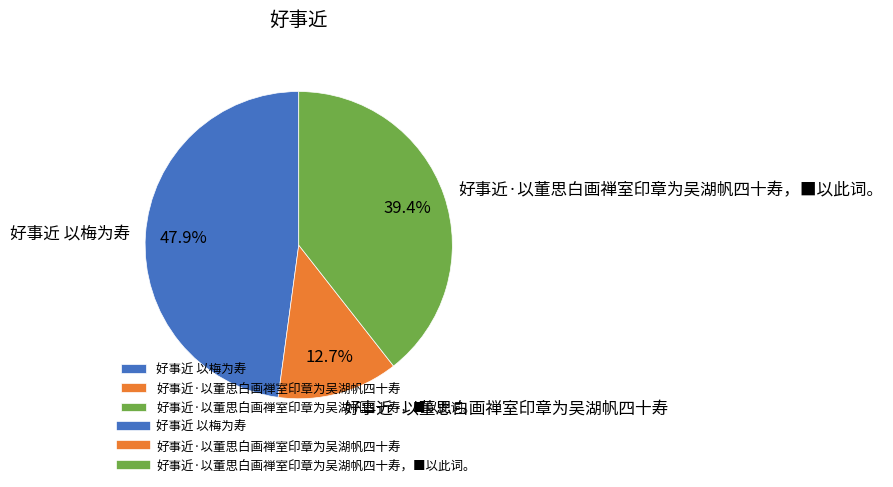

Which slice is the smallest?

好事近·以董思白画禅室印章为吴湖帆四十寿